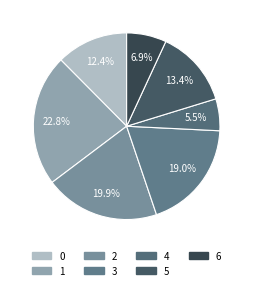

To the nearest percent, what percentage of the pie is 4?

6%